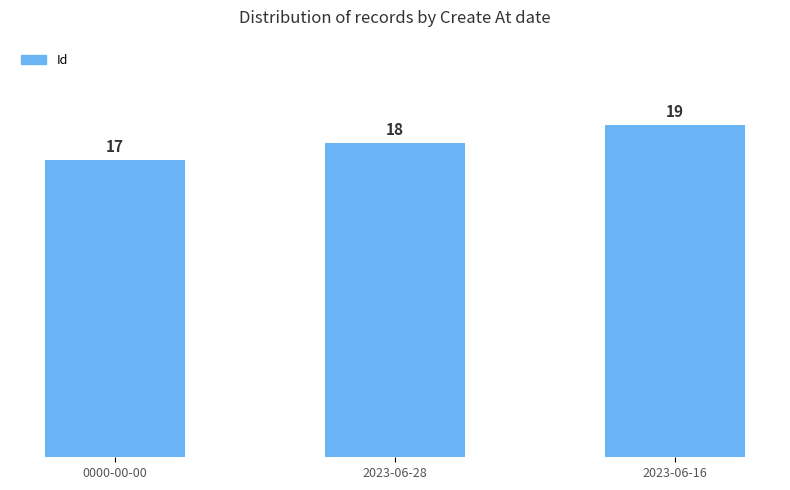

What is the difference between the maximum and minimum values?

2